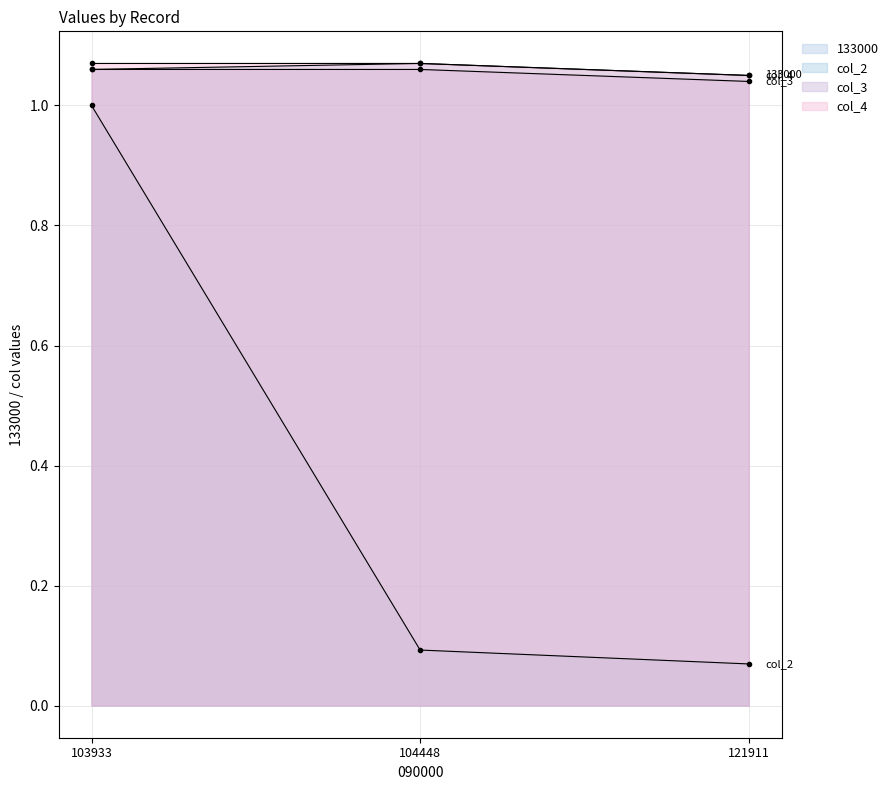

Reading right to left, transcribe all the data shown in this chart.

133000: 121911=1.1	104448=1.1	103933=1.1
col_2: 121911=0.1	104448=0.1	103933=1.0
col_3: 121911=1.0	104448=1.1	103933=1.1
col_4: 121911=1.1	104448=1.1	103933=1.1